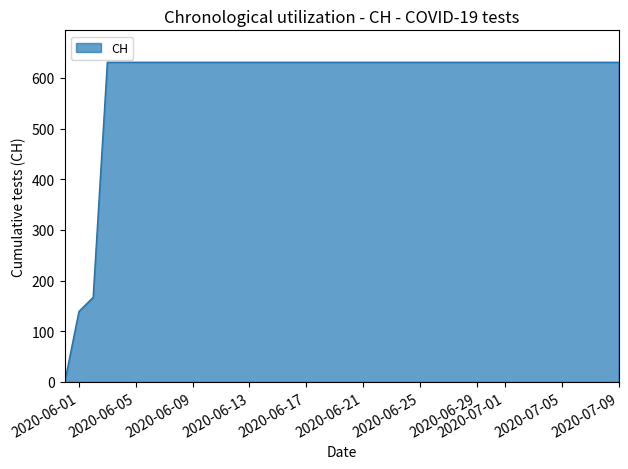

How many values are above zero?

39